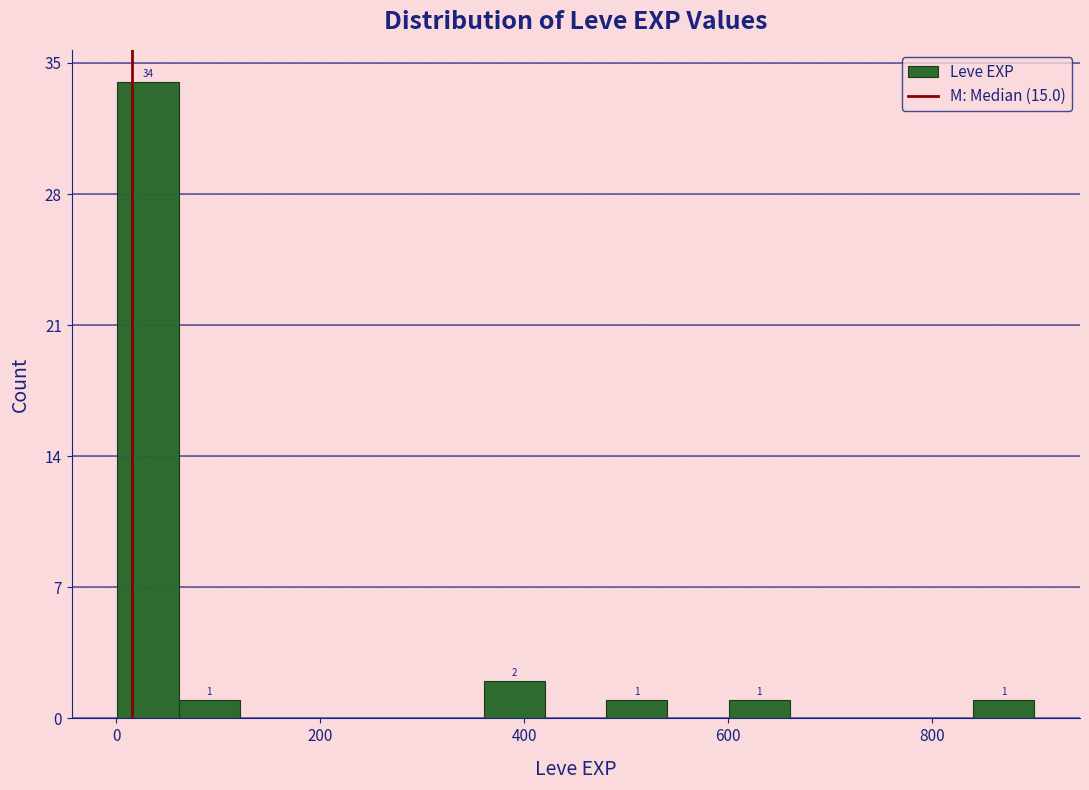

Read against the x-axis, roughly where is the centre of the tallest bar?

40